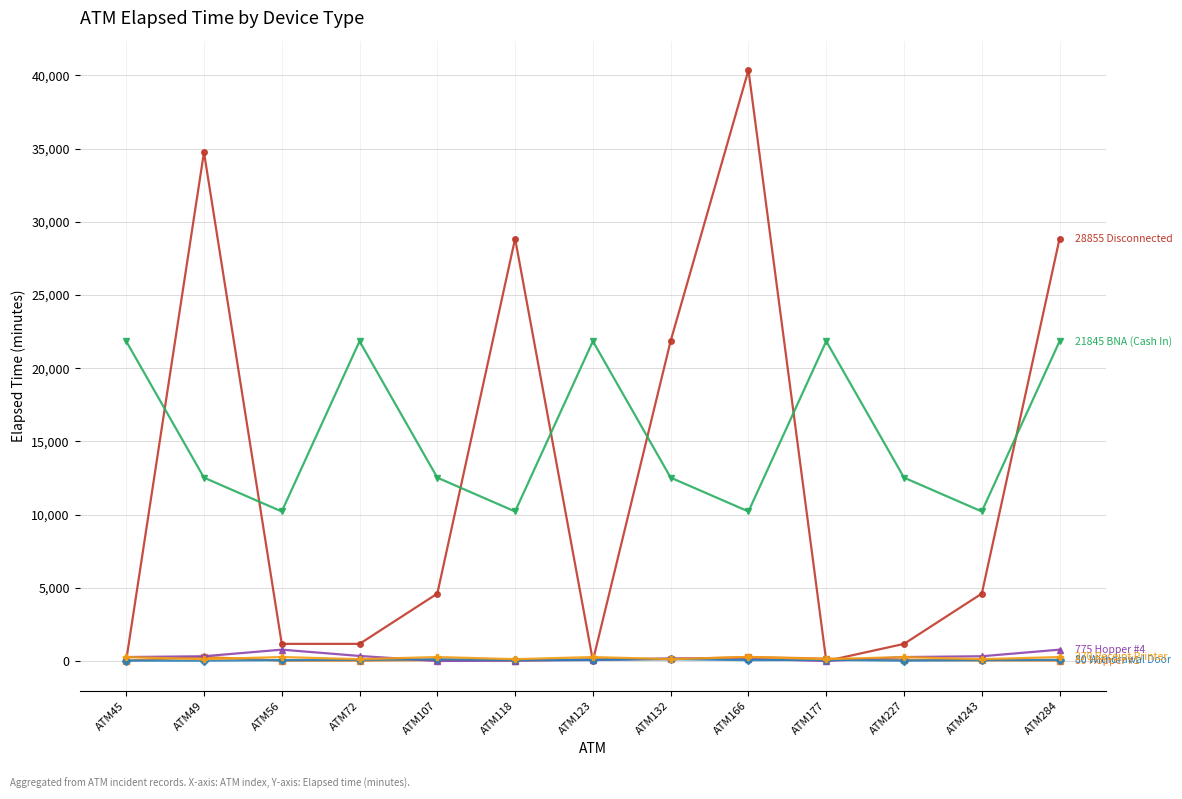

What is the greatest value displayed?

40365